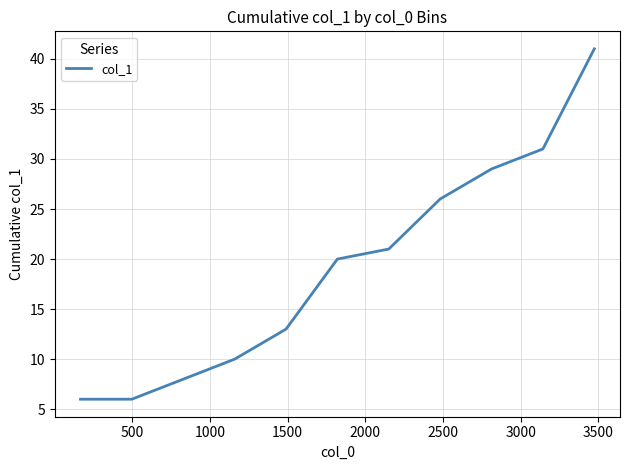

What is the difference between the maximum and minimum values?

35